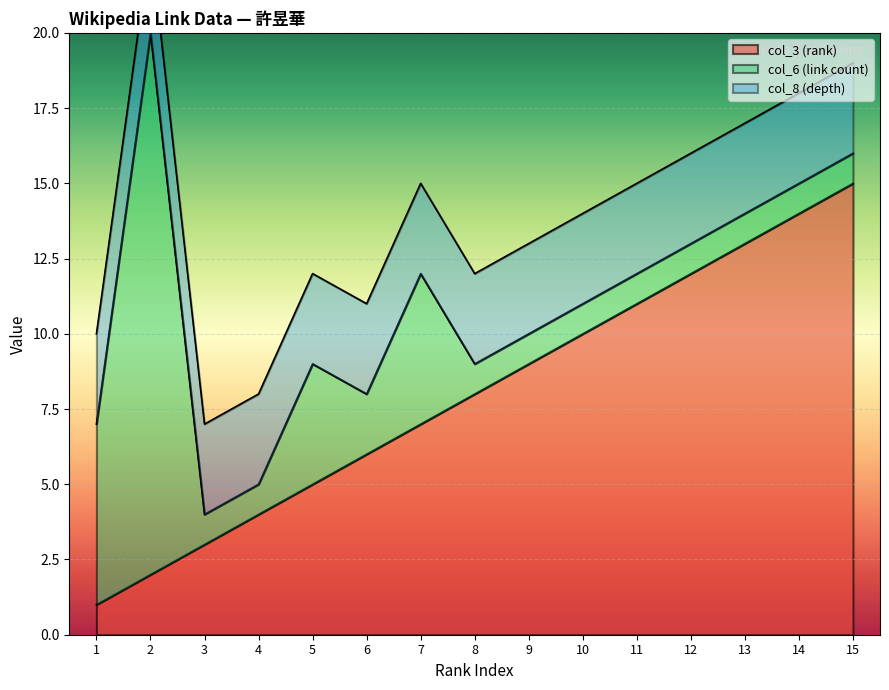

Which label corresponds to the largest value in the chart?

2